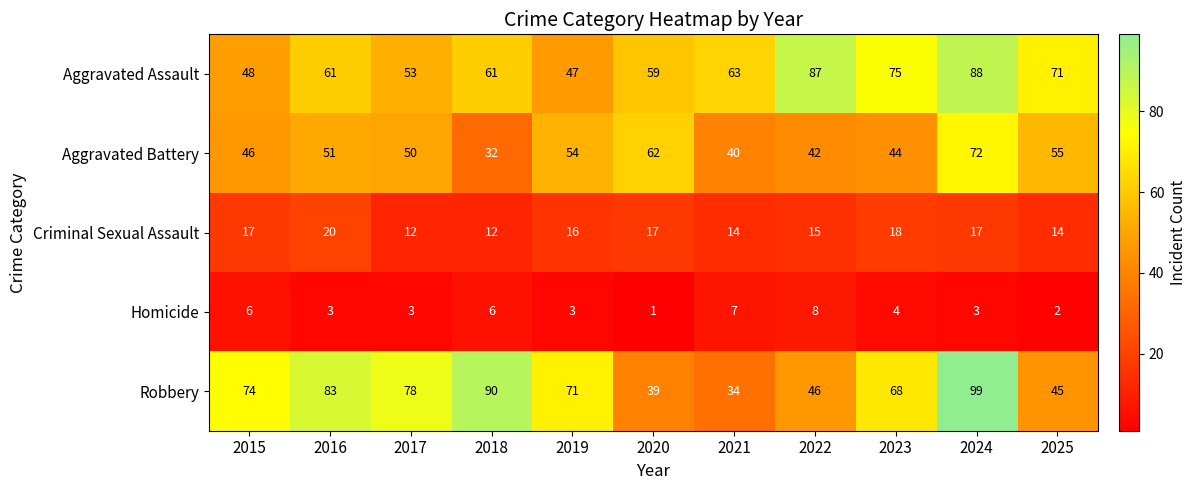

The Robbery series shows 68 at 2023. True or false?

True